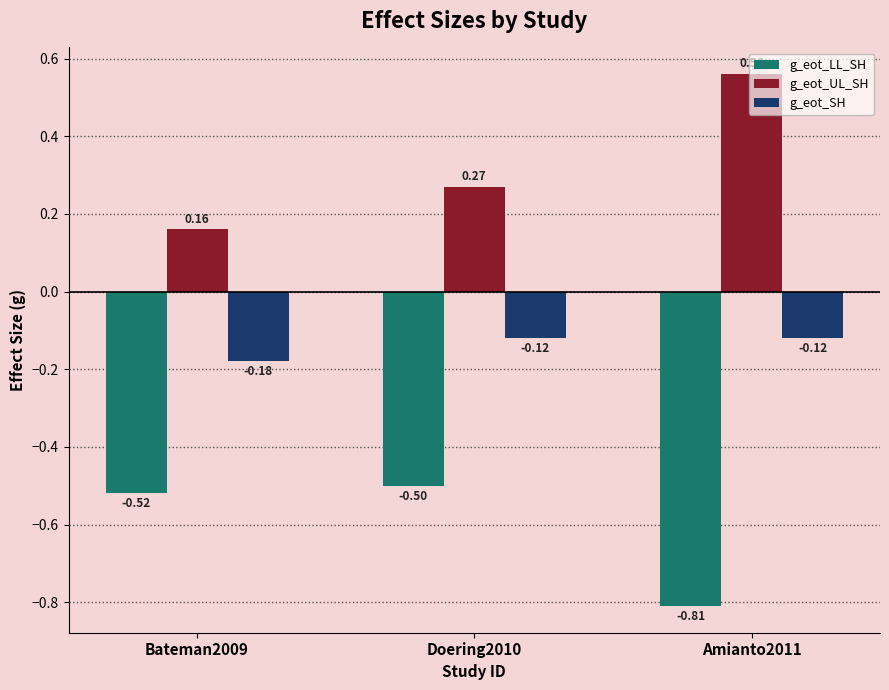

What are all the series names shown in the legend?

g_eot_LL_SH, g_eot_UL_SH, g_eot_SH